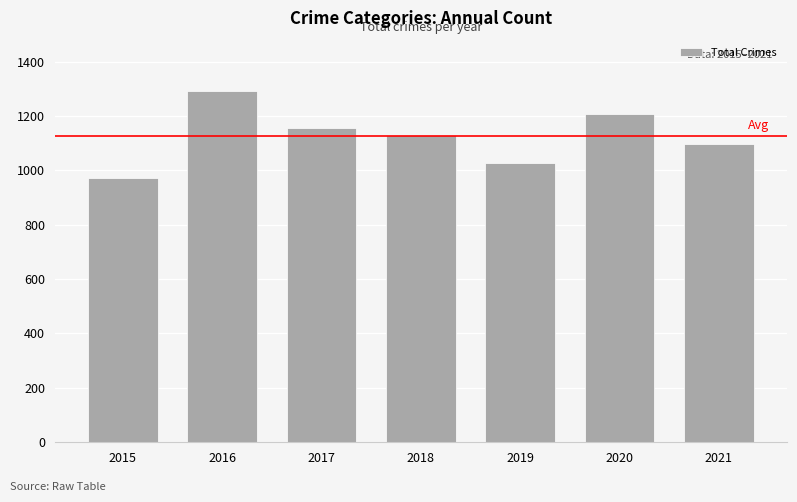

At which category does the chart reach its minimum across all series?

2015